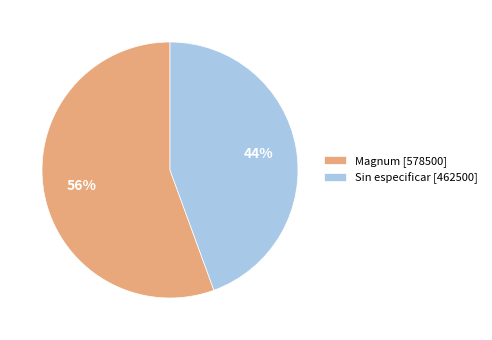

To the nearest percent, what is the combined percentage of Magnum [578500] and Sin especificar [462500]?

100%